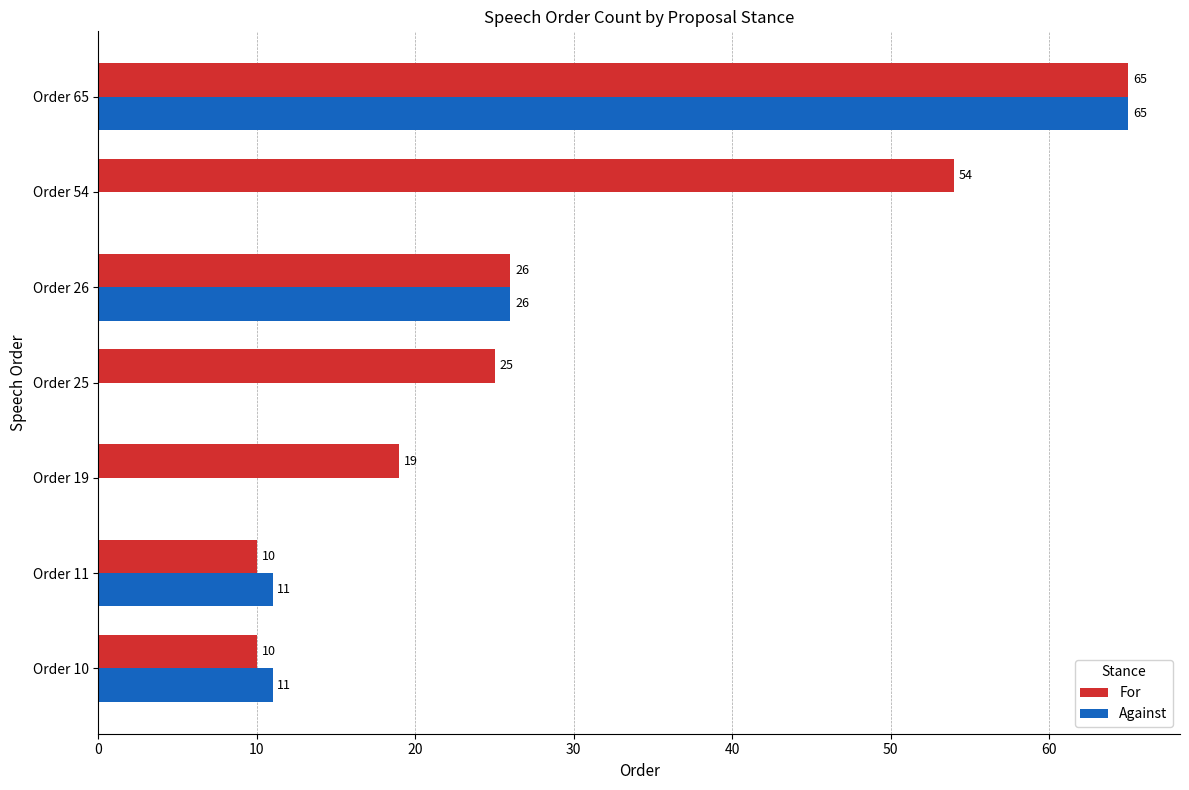

Between Order 19 and Order 26, which series saw the biggest shift?

Against